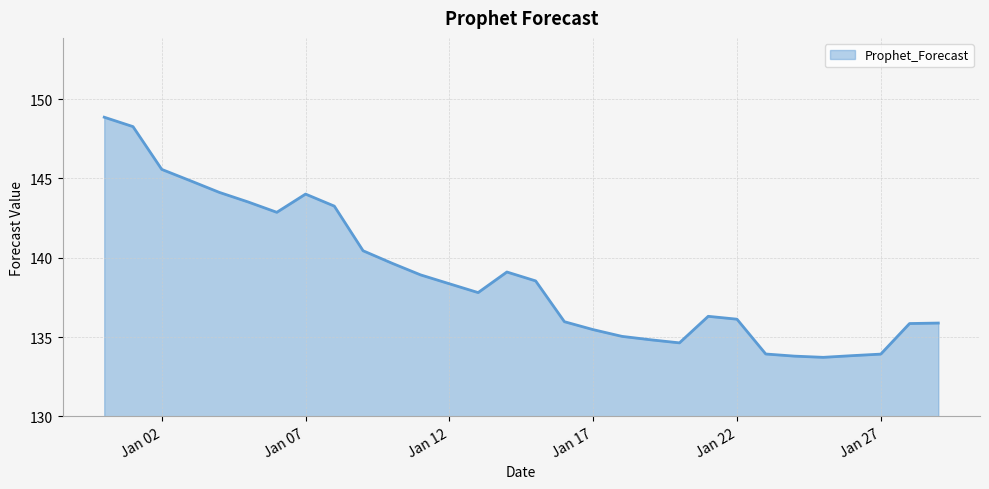

What is the smallest value displayed?

133.7